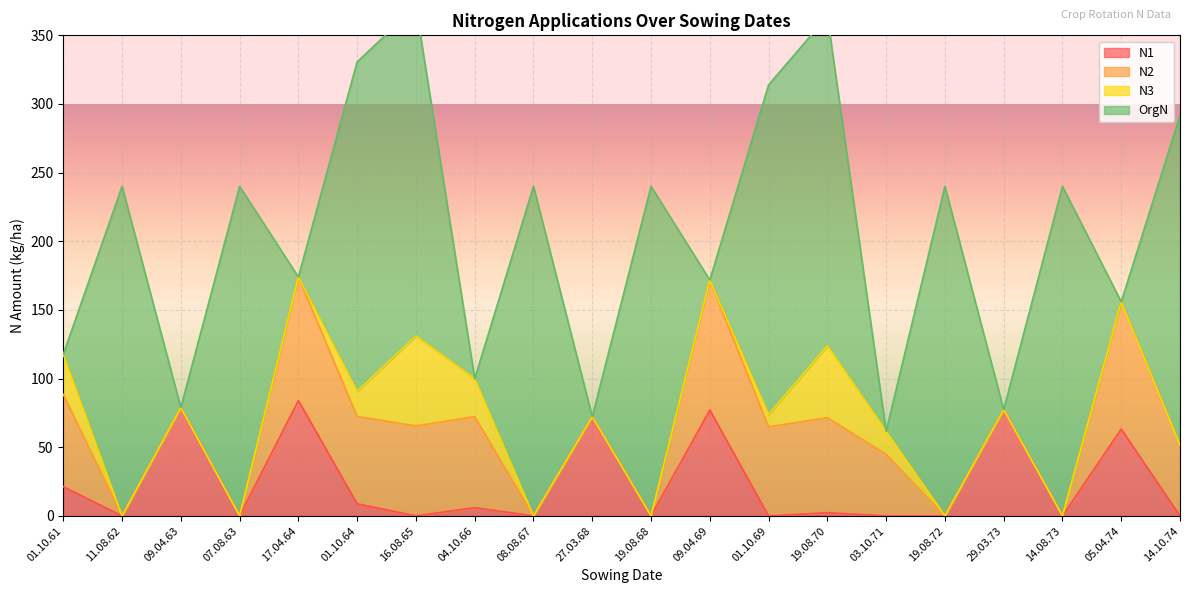

What position from the right is 04.10.66?

13